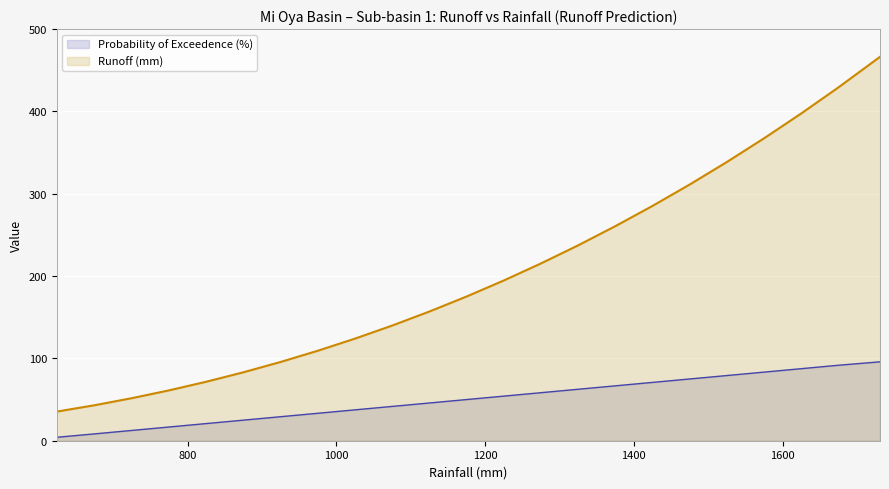

At how many categories does at least one series exceed 196?

10